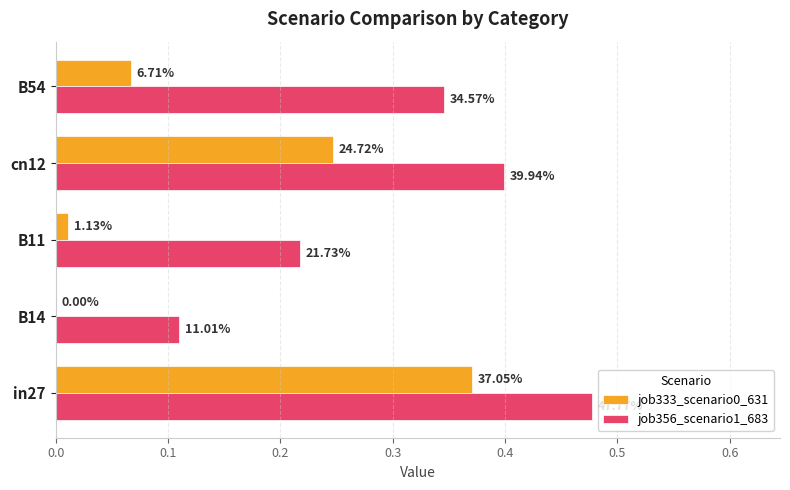

Where is job356_scenario1_683 nearest to the value 0?

B14